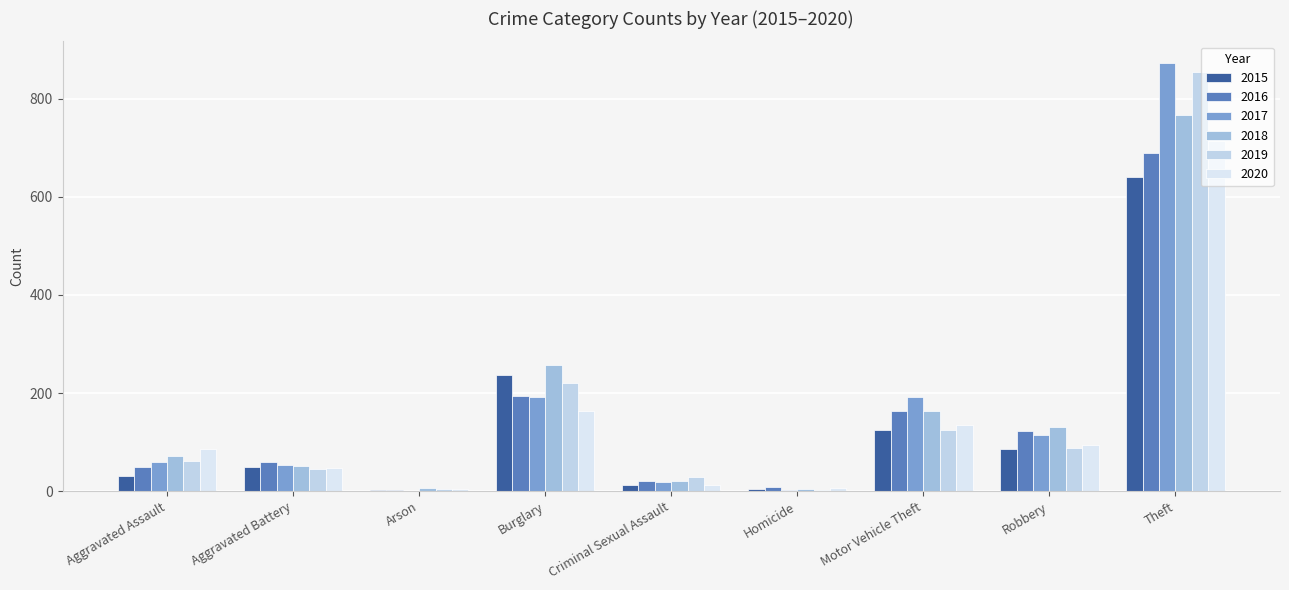

Are the bars grouped side by side (vs. stacked)?

Yes